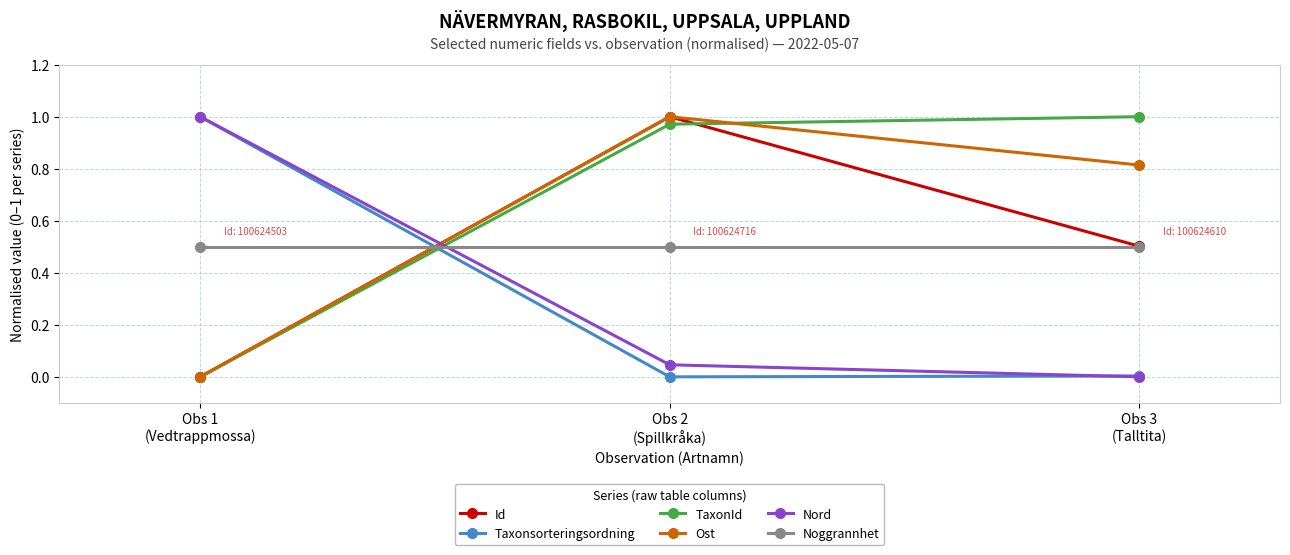

At which category is the sum across all series the highest?

Obs 2
(Spillkråka)